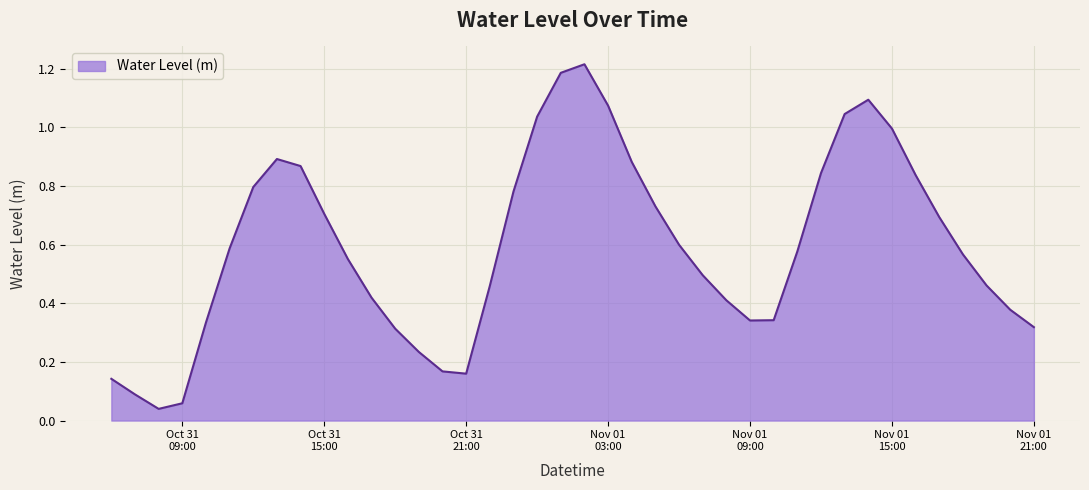

Which category has the lowest value across all series?

2023-10-31 08:00:00